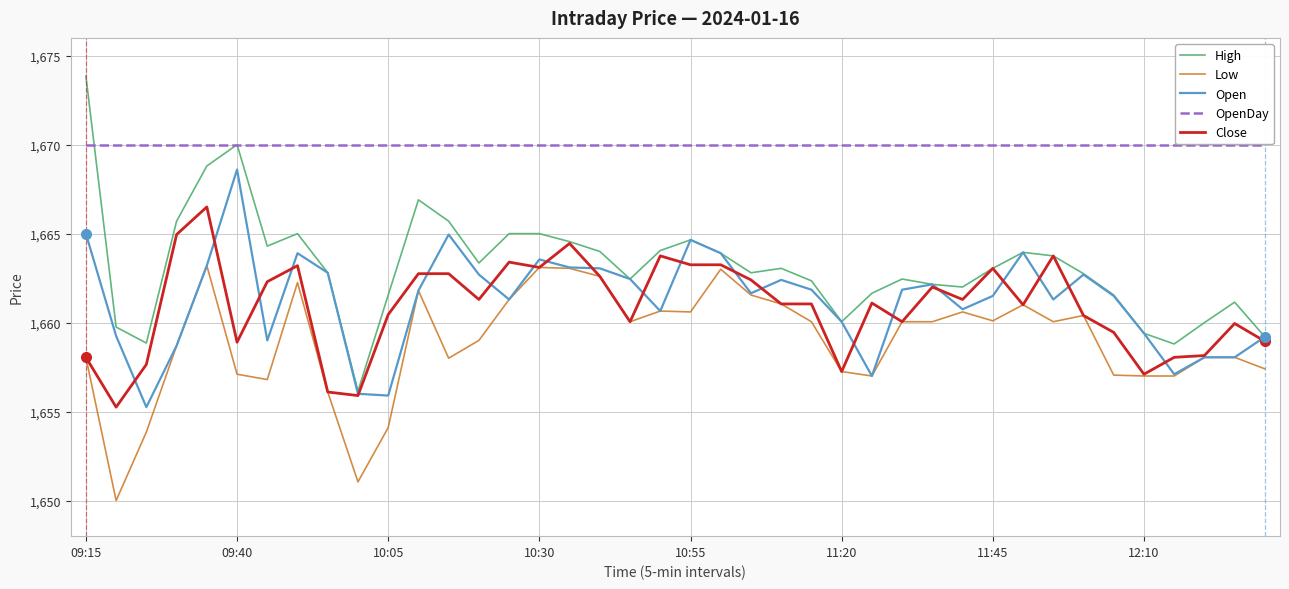

Rank the series by their maximum value, from highest to lowest.

High, OpenDay, Open, Close, Low